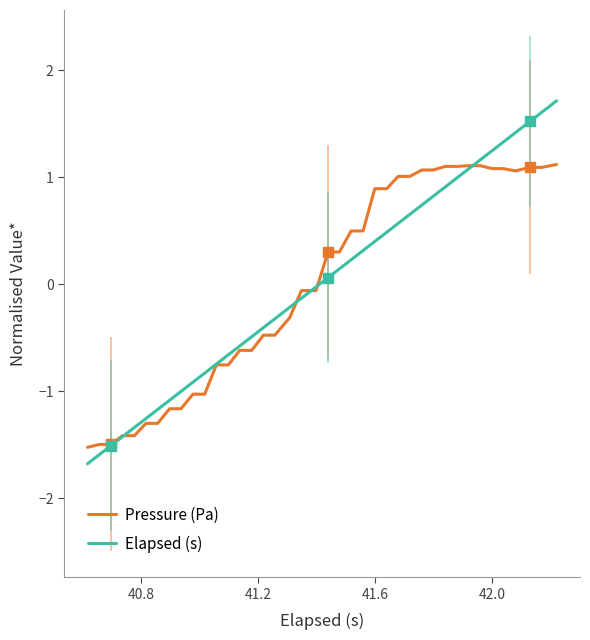

Which series has the largest range (max minus min)?

Elapsed (s)